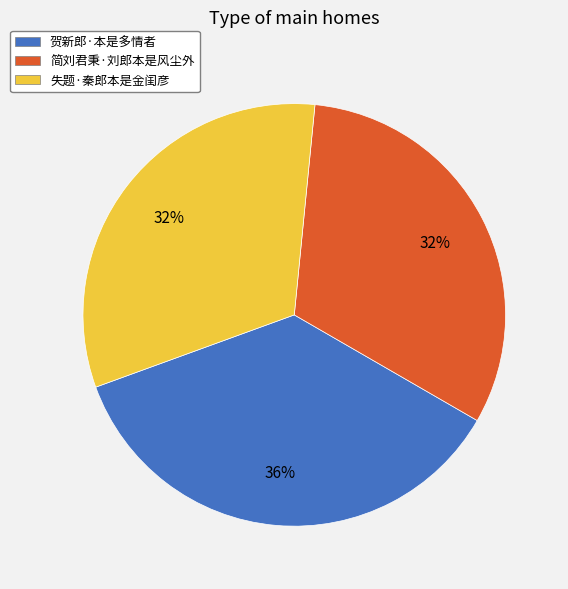

To the nearest percent, what is the difference between the 贺新郎·本是多情者 and 失题·秦郎本是金闺彦 slice percentages?

4%